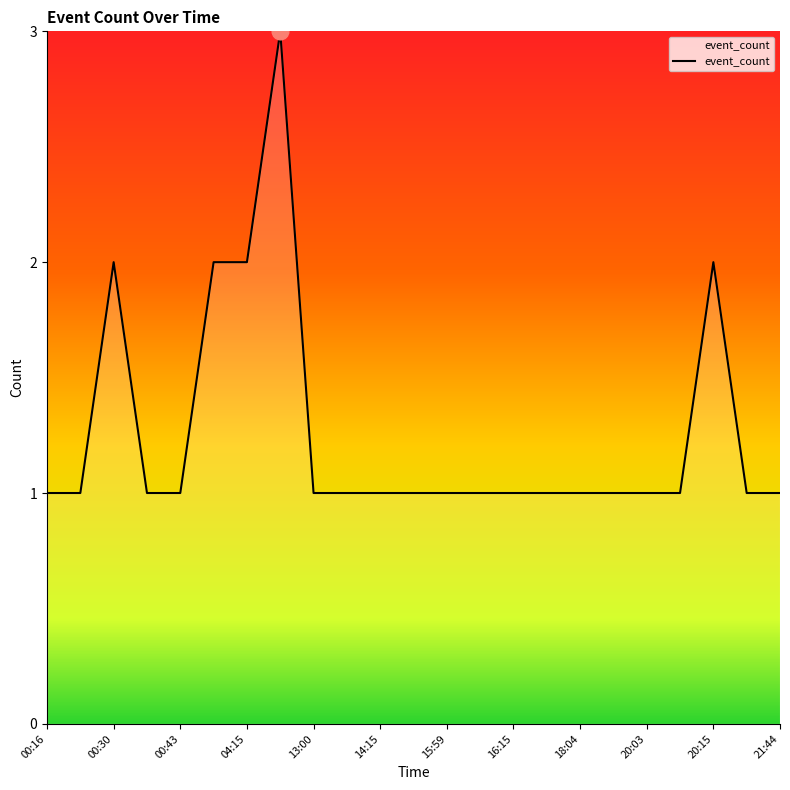

What is the greatest value displayed?

3